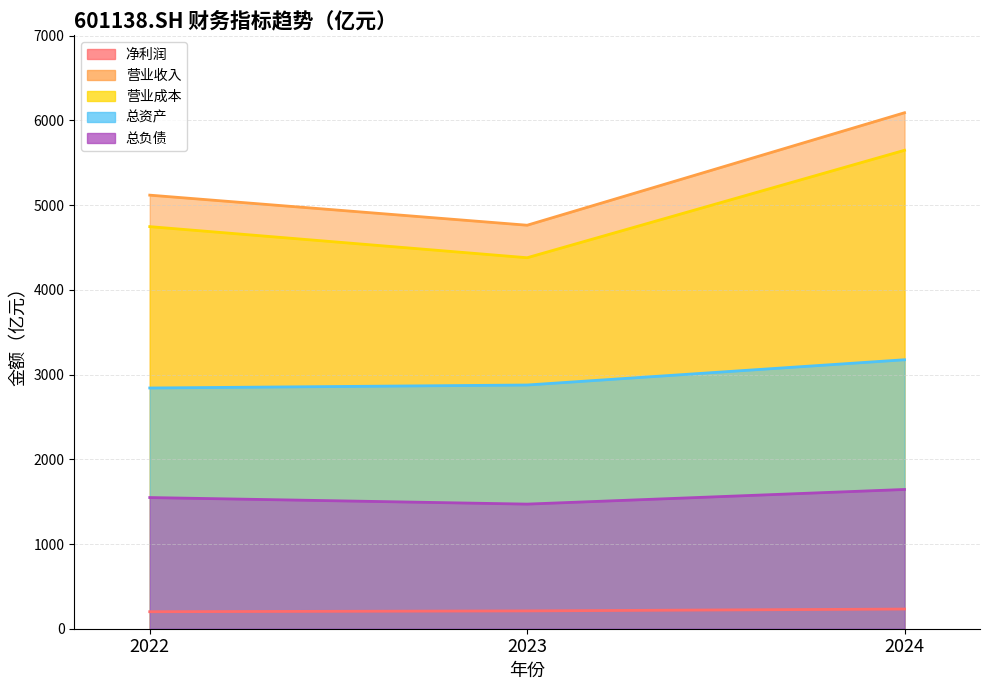

Reading right to left, list all the values displayed in this chart.

净利润: 232.2	210.4	200.7
营业收入: 6091.4	4763.4	5118.5
营业成本: 5648.1	4379.6	4746.8
总资产: 3175.2	2877.1	2841.9
总负债: 1643.9	1471.1	1548.5